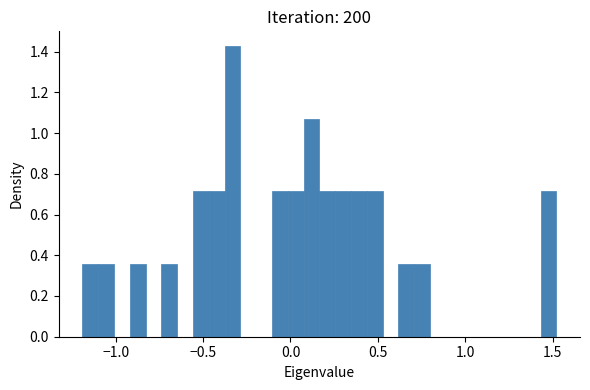

Read against the x-axis, roughly where is the centre of the tallest bar?

-0.35